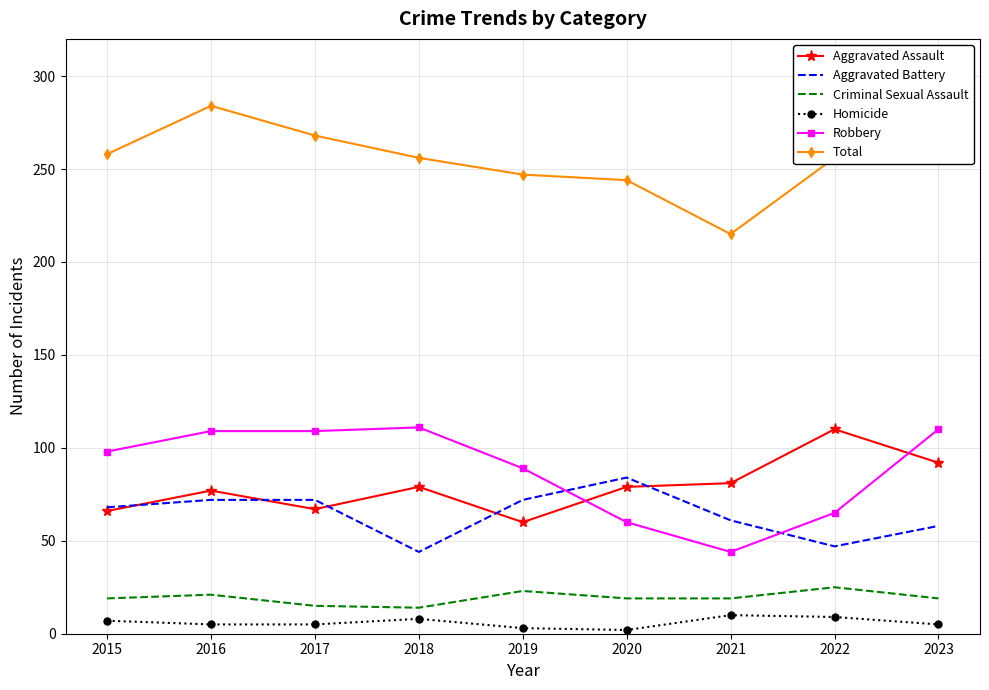

Reading right to left, extract all data points from this chart.

Aggravated Assault: 92	110	81	79	60	79	67	77	66
Aggravated Battery: 58	47	61	84	72	44	72	72	68
Criminal Sexual Assault: 19	25	19	19	23	14	15	21	19
Homicide: 5	9	10	2	3	8	5	5	7
Robbery: 110	65	44	60	89	111	109	109	98
Total: 284	256	215	244	247	256	268	284	258